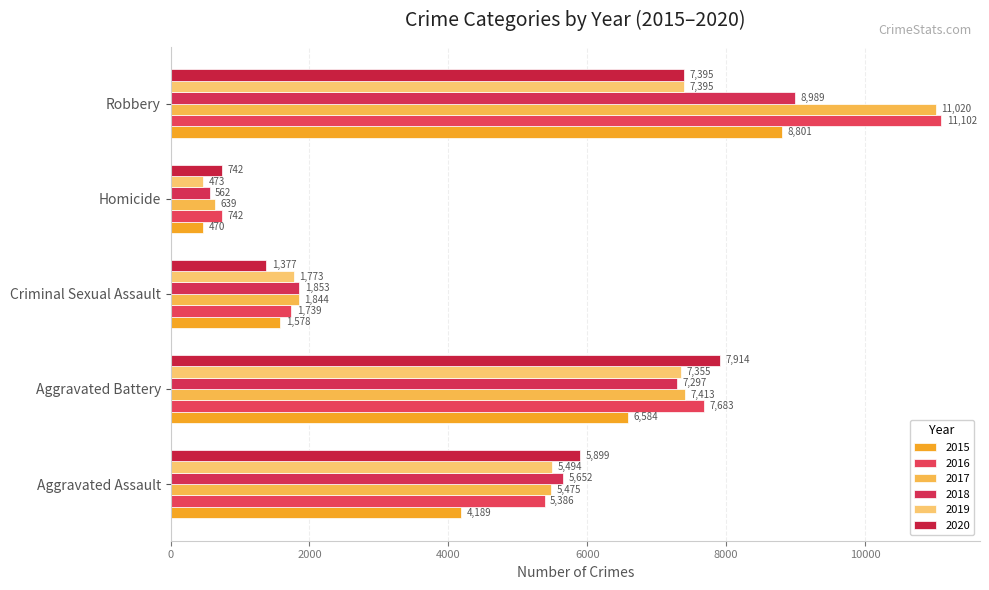

The value of 2015 at Criminal Sexual Assault is 2623. True or false?

False